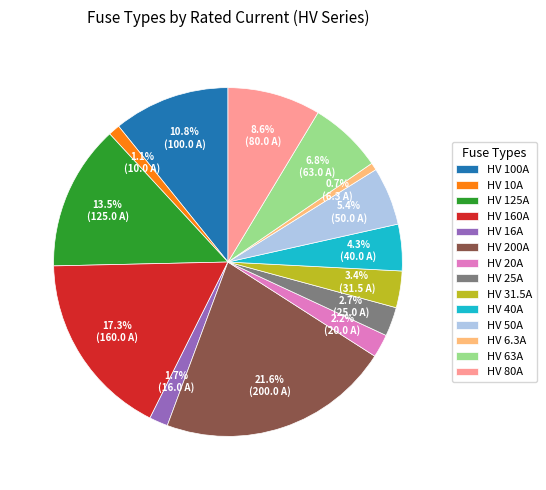

How many segments does this pie chart have?

14